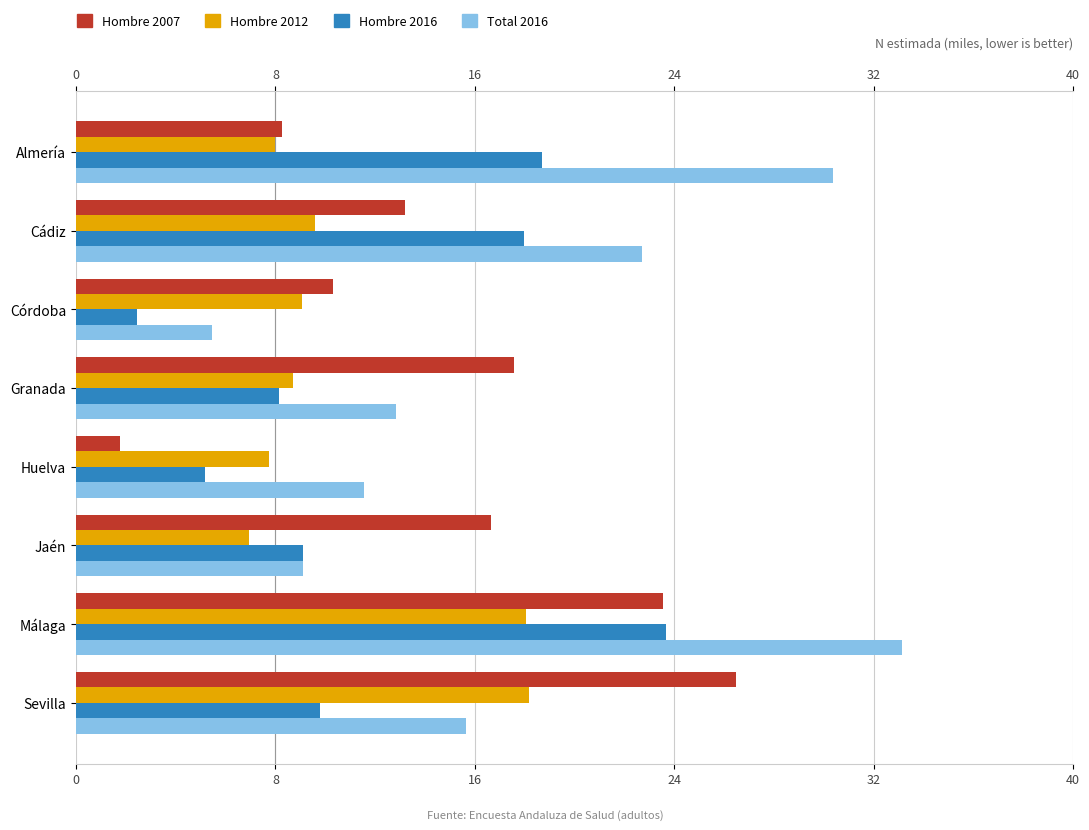

True or false: Total 2016 has a value of 17.0 at Málaga.

False